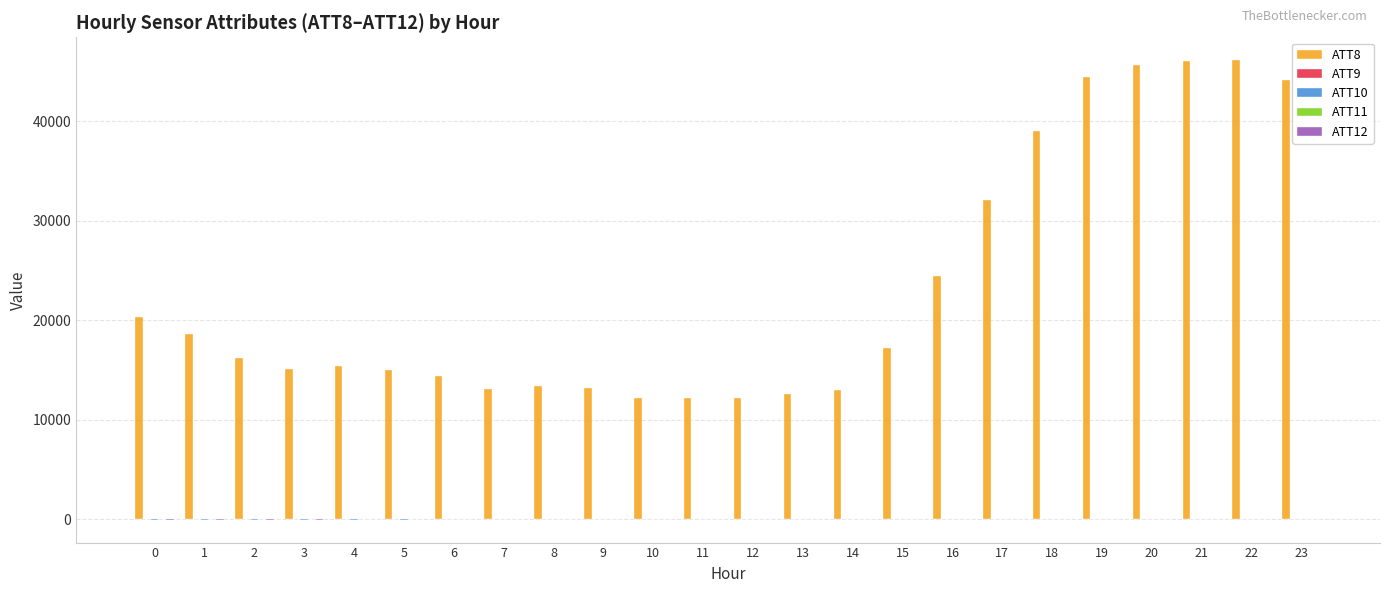

Which series has the largest total across all categories?

ATT8